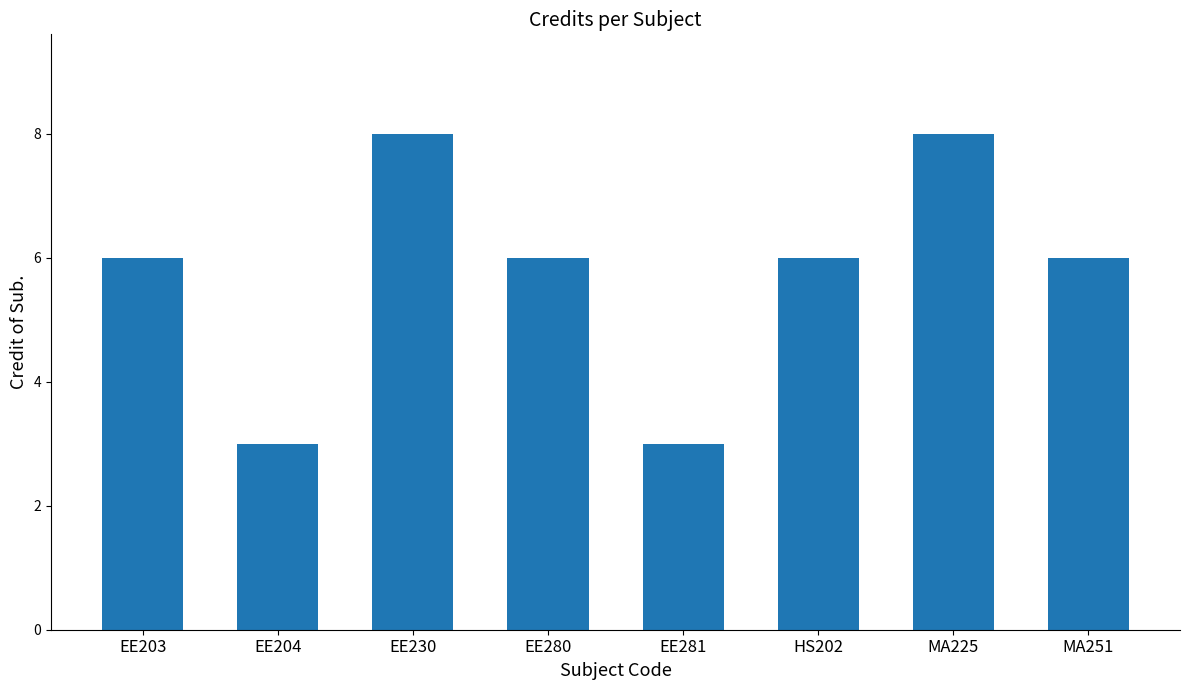

Reading right to left, what are all the values shown in this chart?

MA251=6	MA225=8	HS202=6	EE281=3	EE280=6	EE230=8	EE204=3	EE203=6